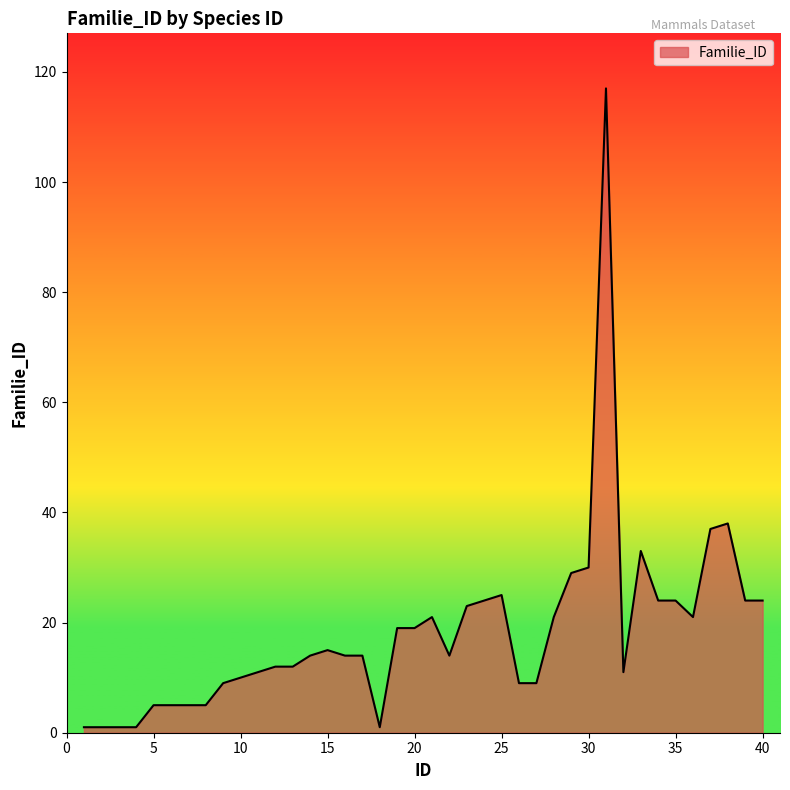

How many series are shown in this chart?

1